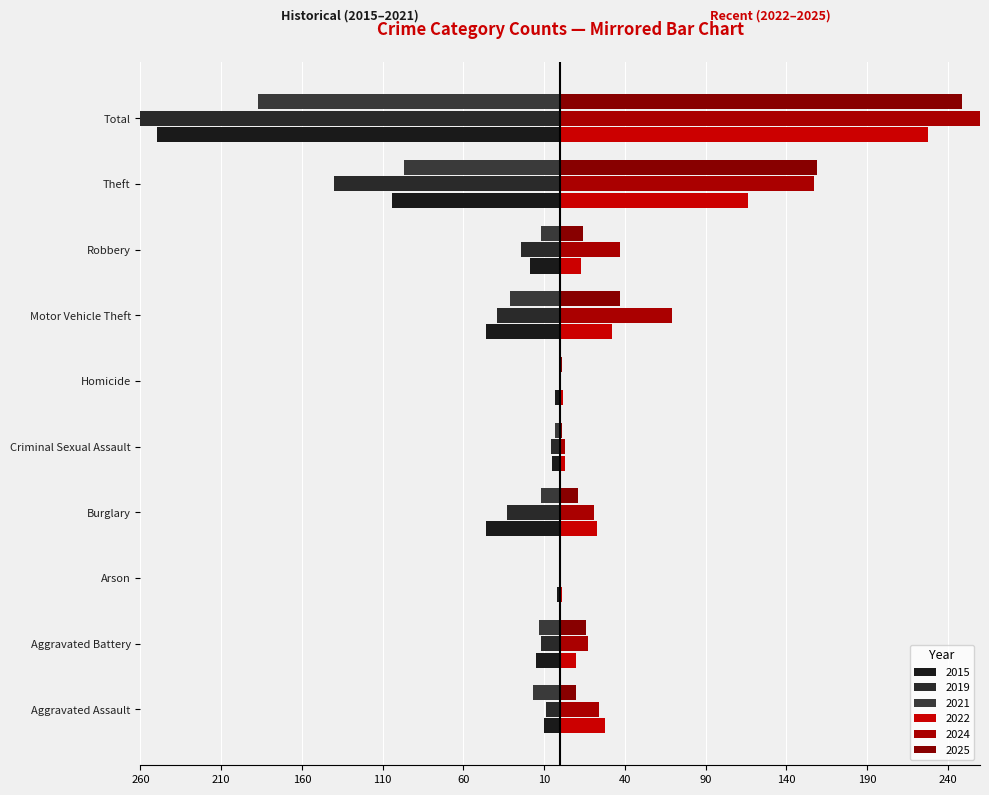

How many data points in 2019 are less than -12?

5